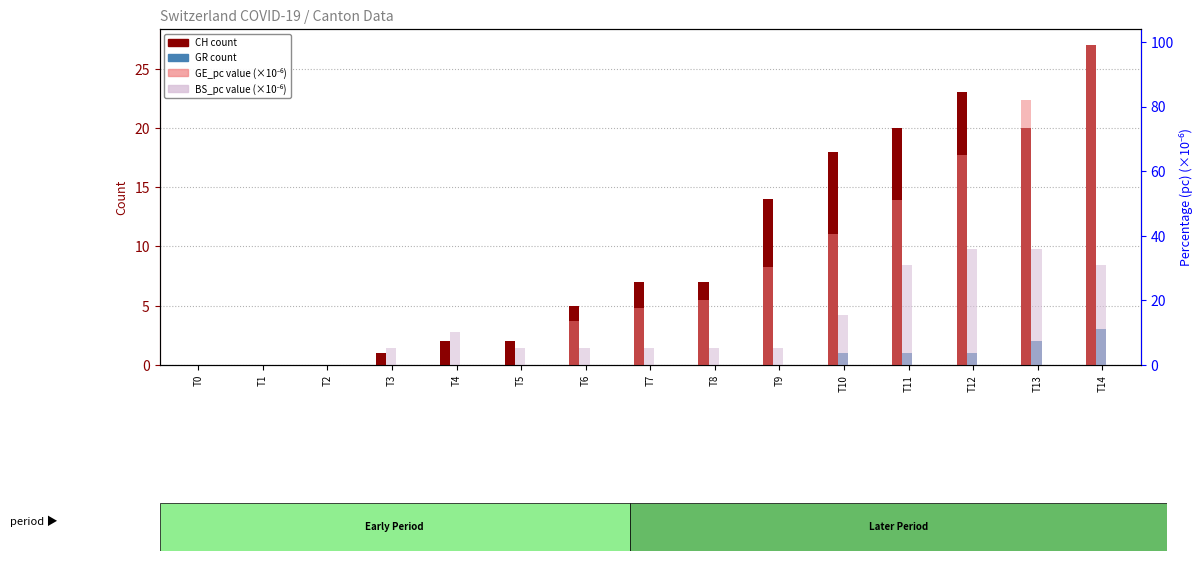

What is the sum of all CH (count) values?

146.0